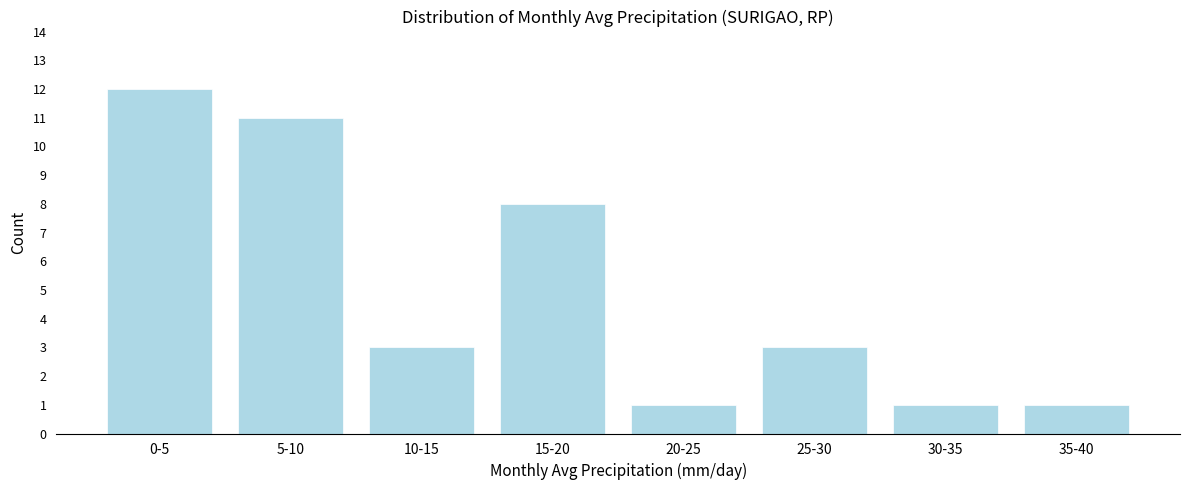

Reading left to right, extract all data points from this chart.

0-5=12	5-10=11	10-15=3	15-20=8	20-25=1	25-30=3	30-35=1	35-40=1